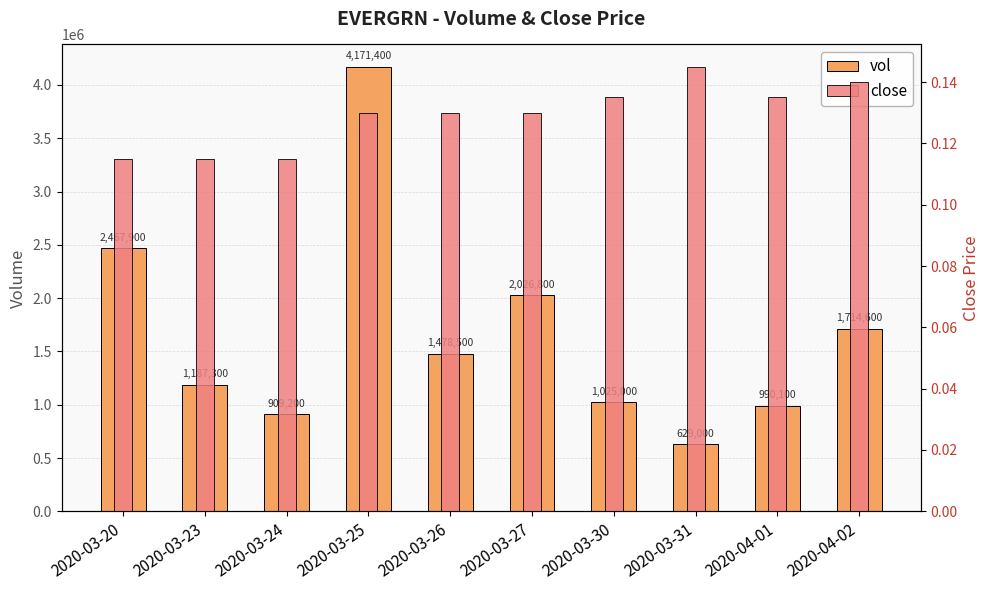

Between 2020-03-26 and 2020-04-01, which series saw the biggest shift?

vol